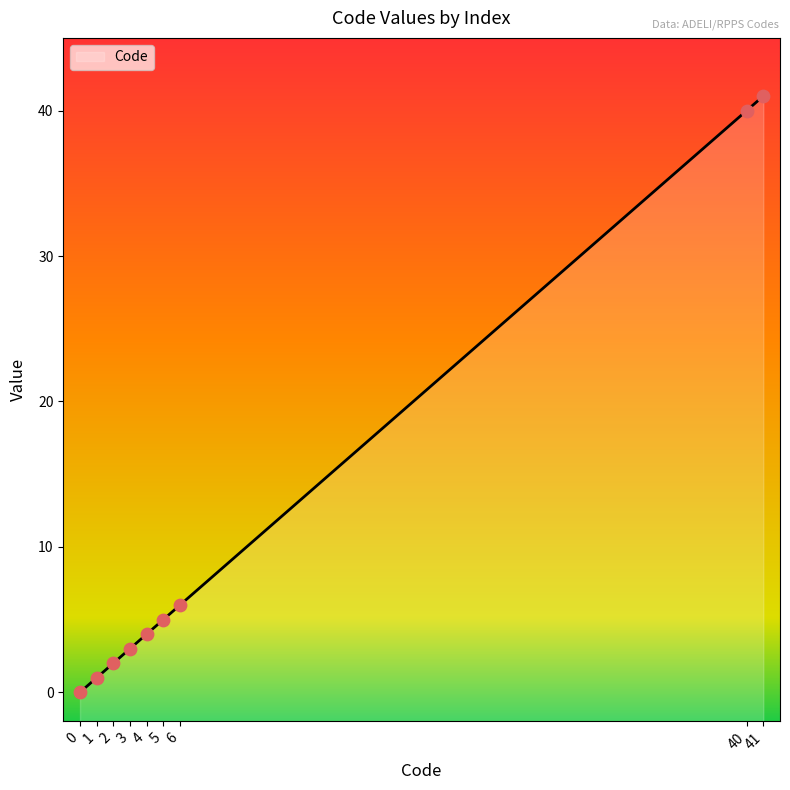

Which has a higher value, 4 or 1?

4